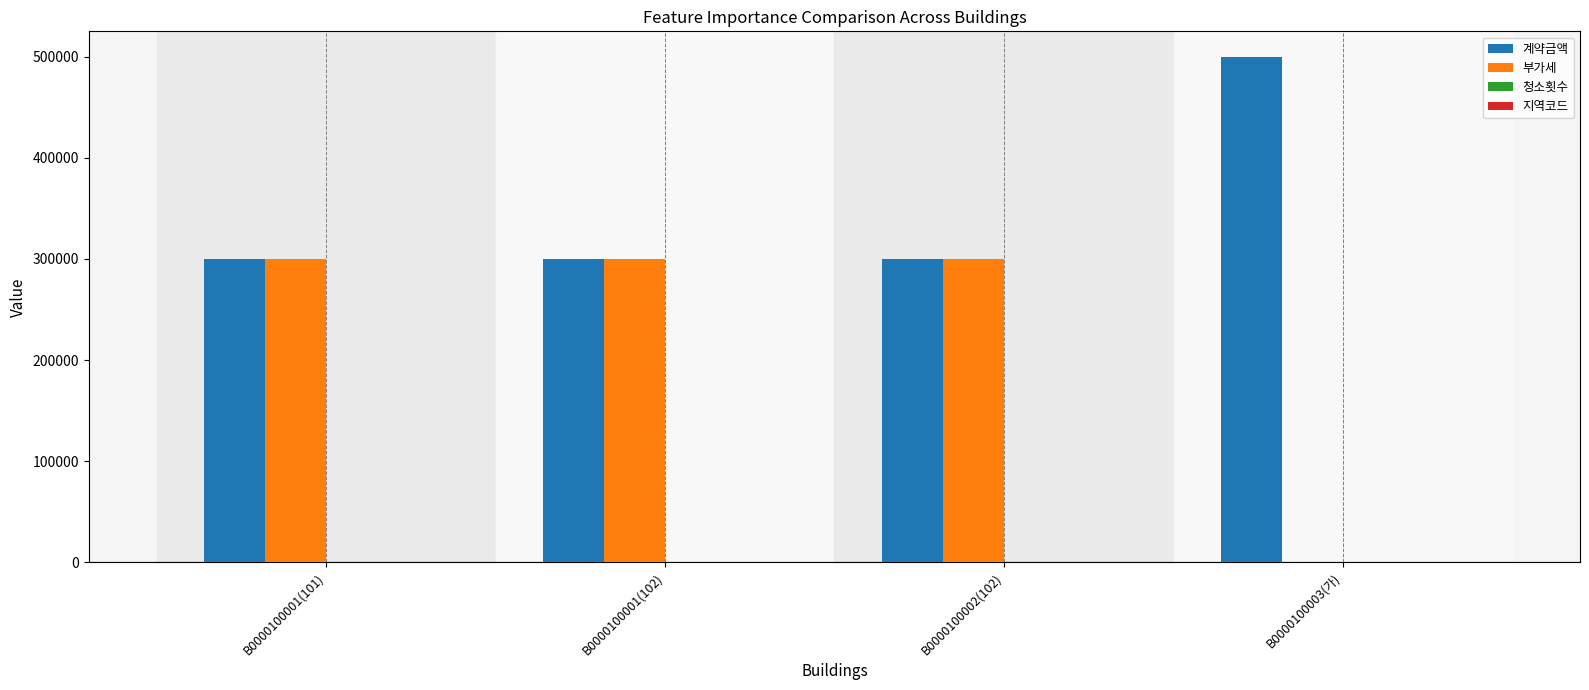

Which series has the widest spread of values?

부가세